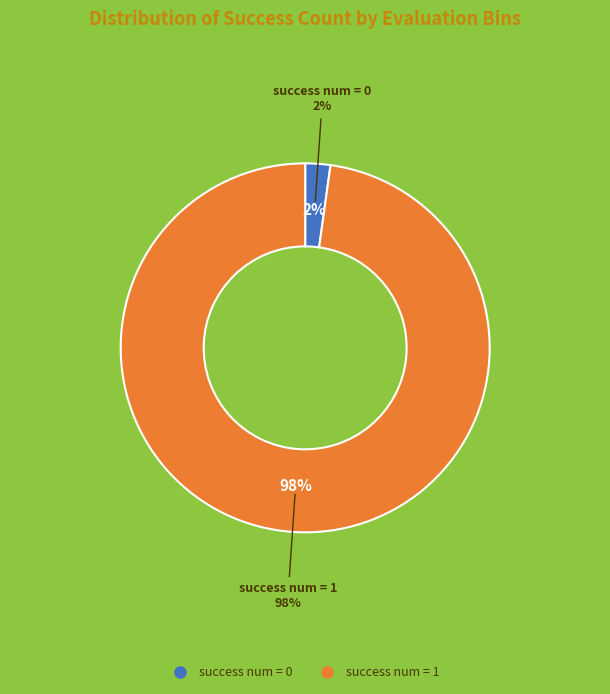

Count the number of slices in the pie.

2